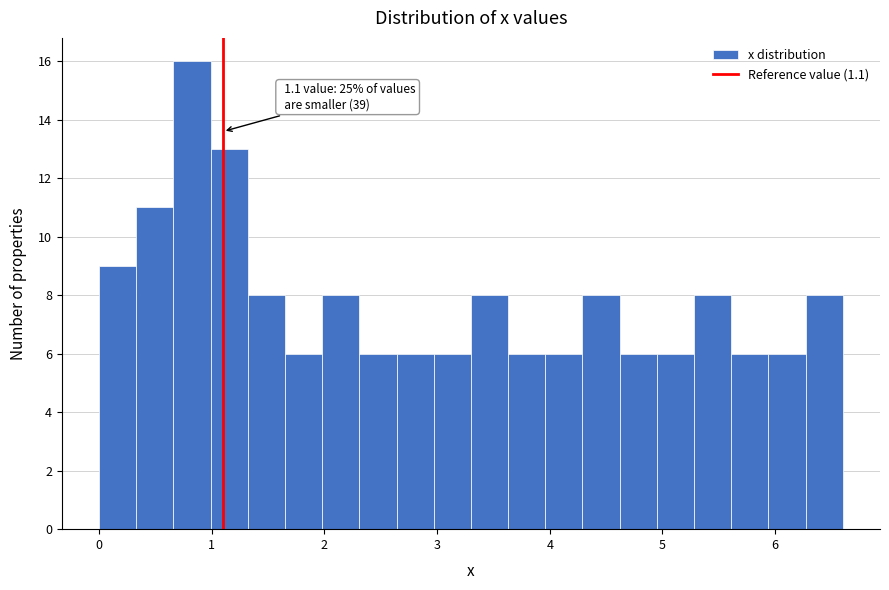

Around what value on the x-axis is the tallest bar? Give the approximate position of its centre, as read against the axis.

0.8